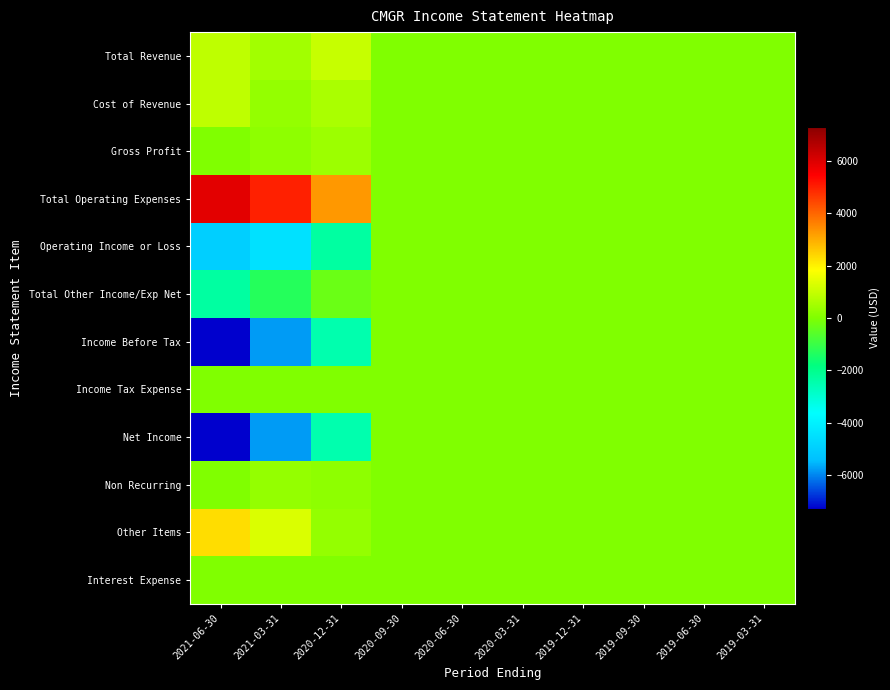

What is the smallest value displayed?

-7300